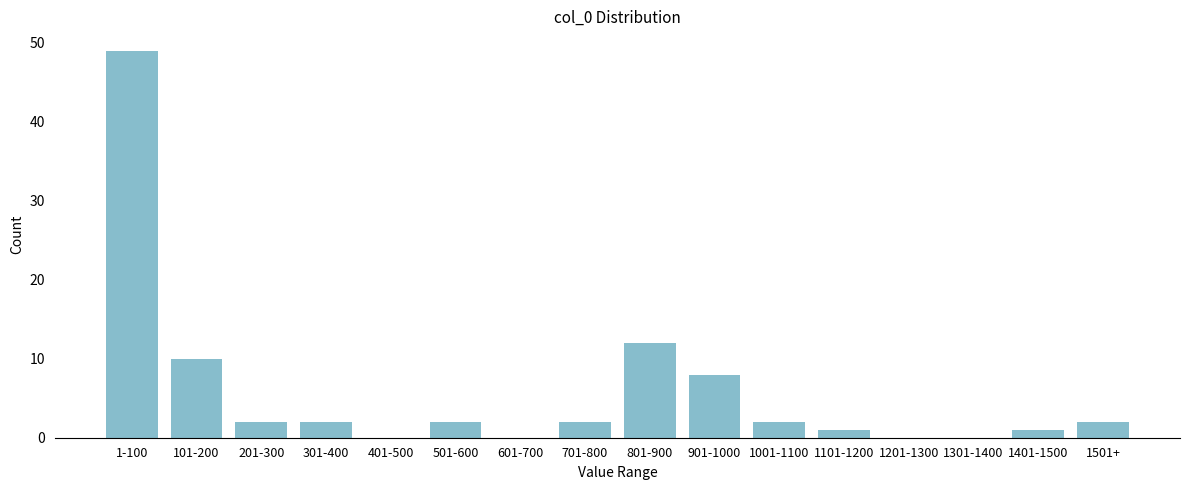

Reading right to left, what are all the values shown in this chart?

1501+=2	1401-1500=1	1301-1400=0	1201-1300=0	1101-1200=1	1001-1100=2	901-1000=8	801-900=12	701-800=2	601-700=0	501-600=2	401-500=0	301-400=2	201-300=2	101-200=10	1-100=49